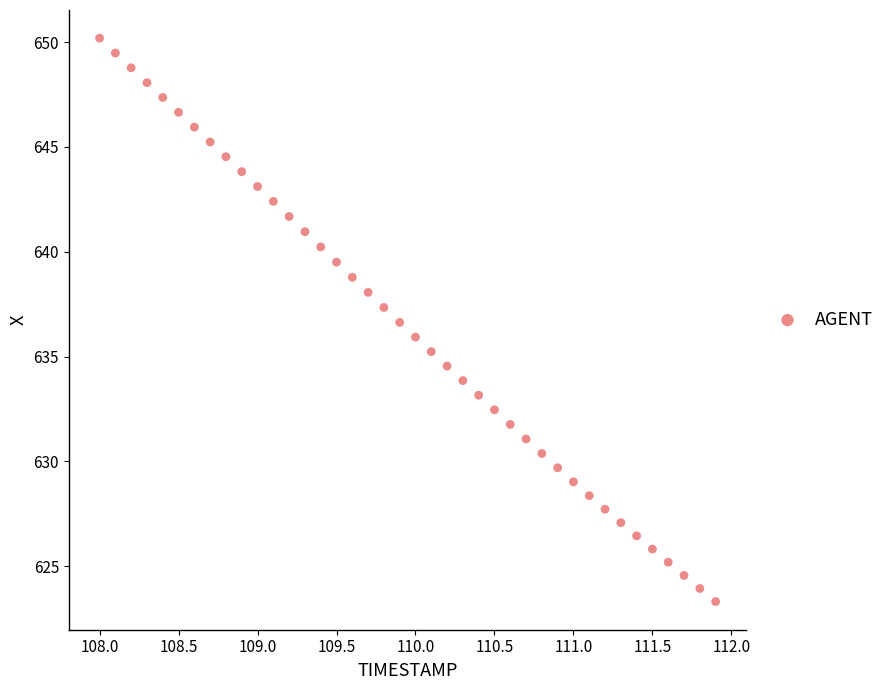

What is the range of Y values (max minus min)?

26.9